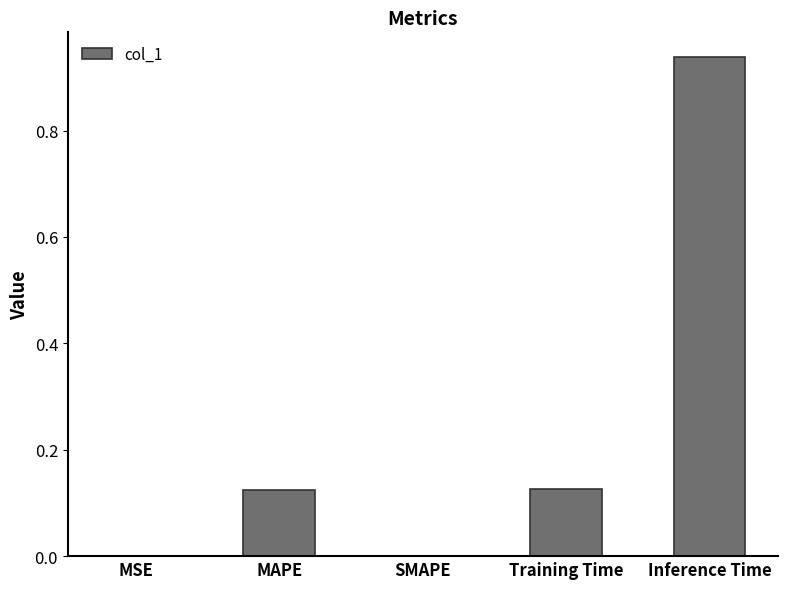

Are the bars grouped side by side (vs. stacked)?

No